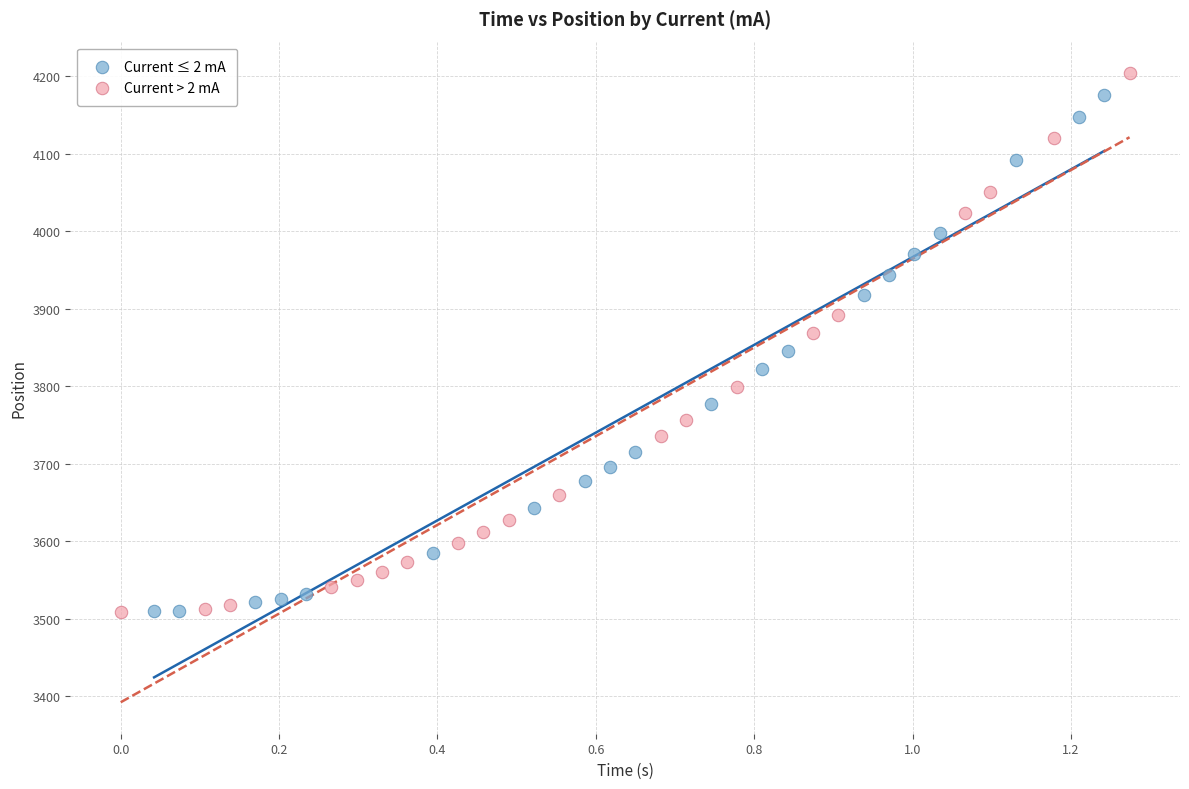

Which series has the largest Y range (max minus min)?

Current > 2 mA